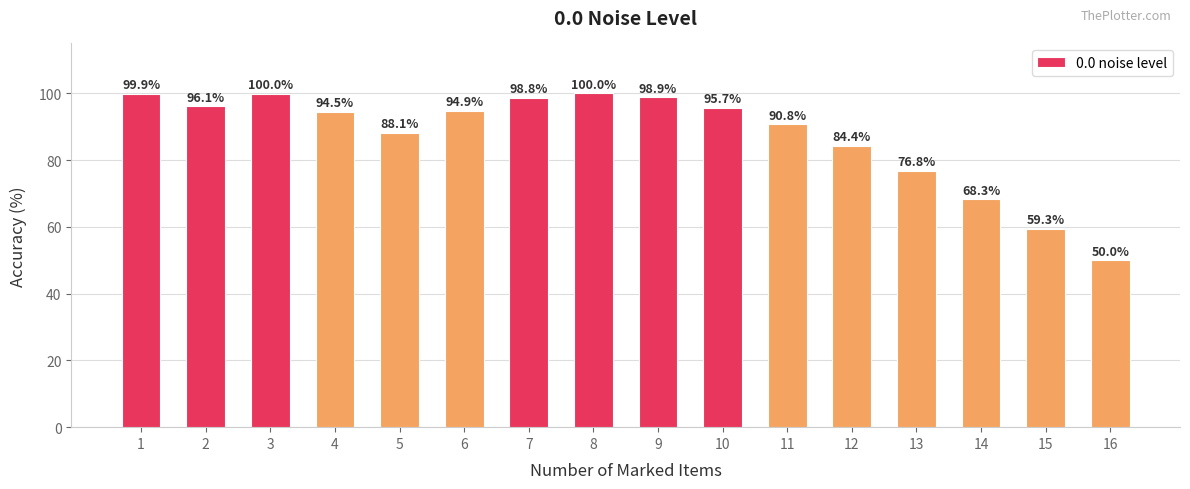

How many values are below 94?

7